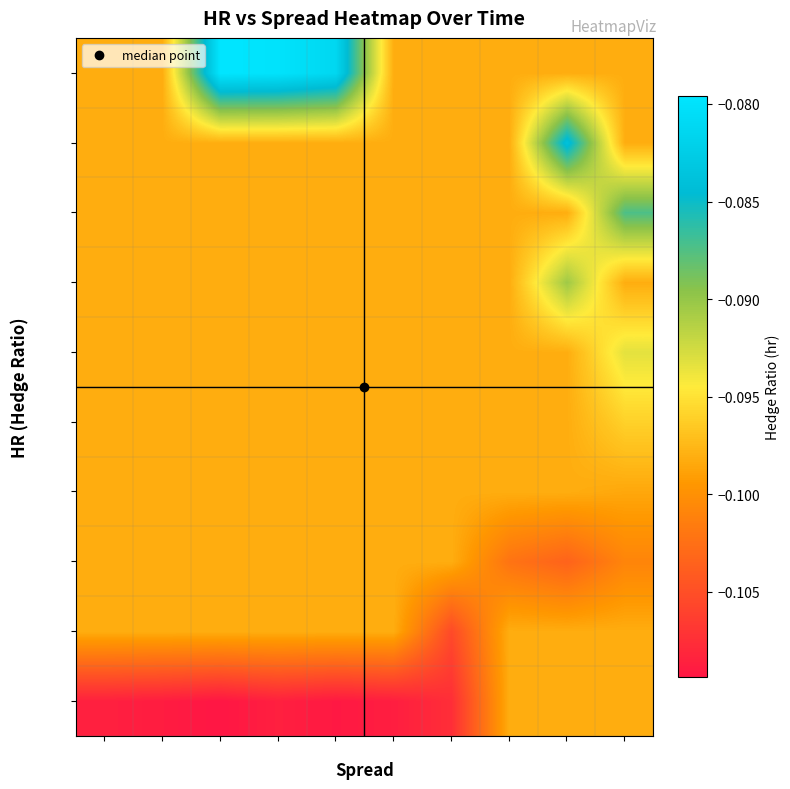

List the series in order of their peak value, highest first.

-0.081, -0.084, -0.087, -0.090, -0.093, -0.096, -0.108, -0.105, -0.102, -0.099